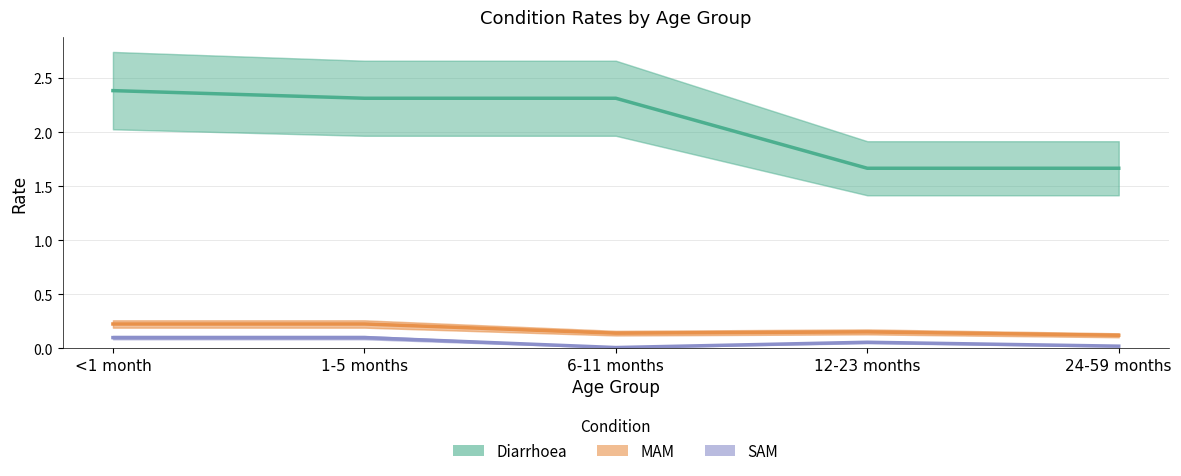

True or false: Diarrhoea has more than 0 interior local peaks.

False